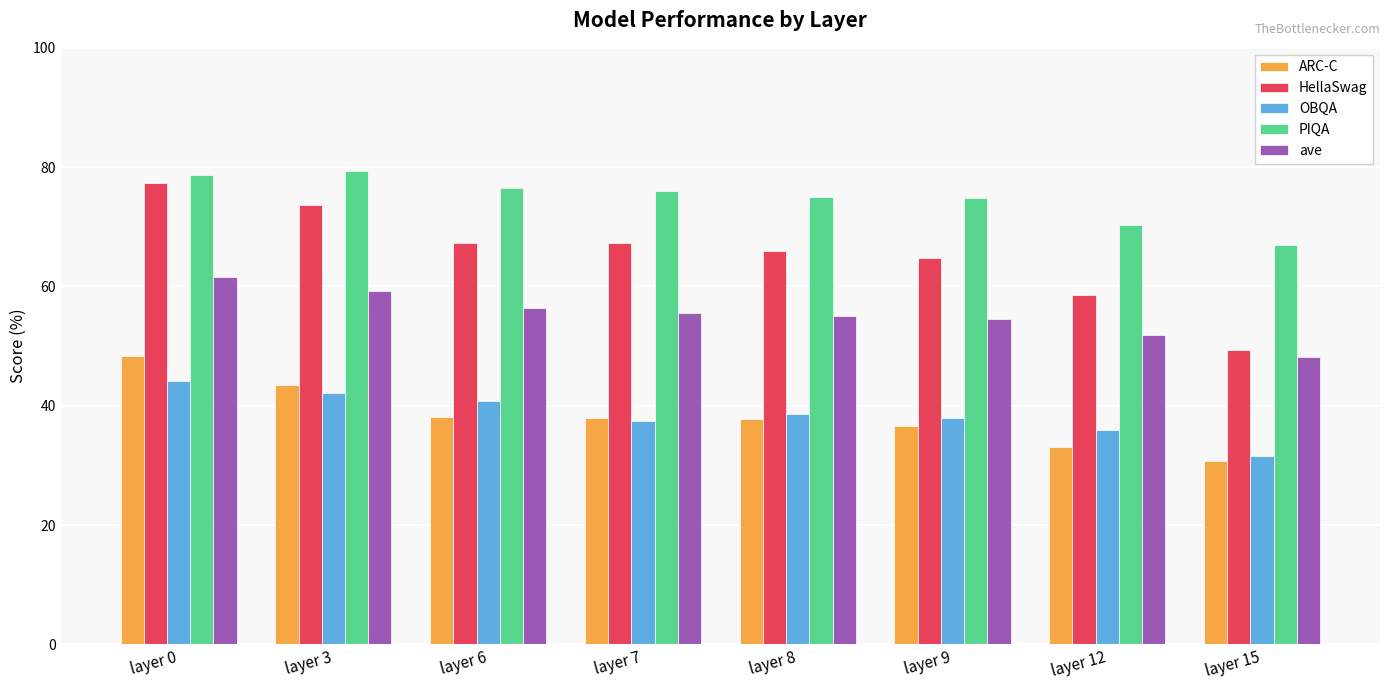

Does the chart contain stacked bars?

No